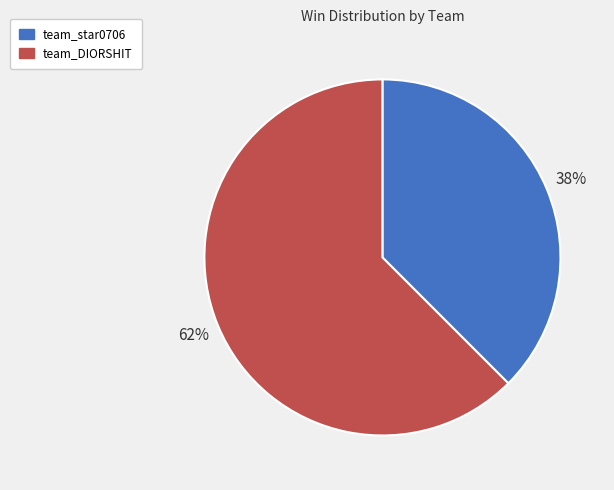

How many segments does this pie chart have?

2